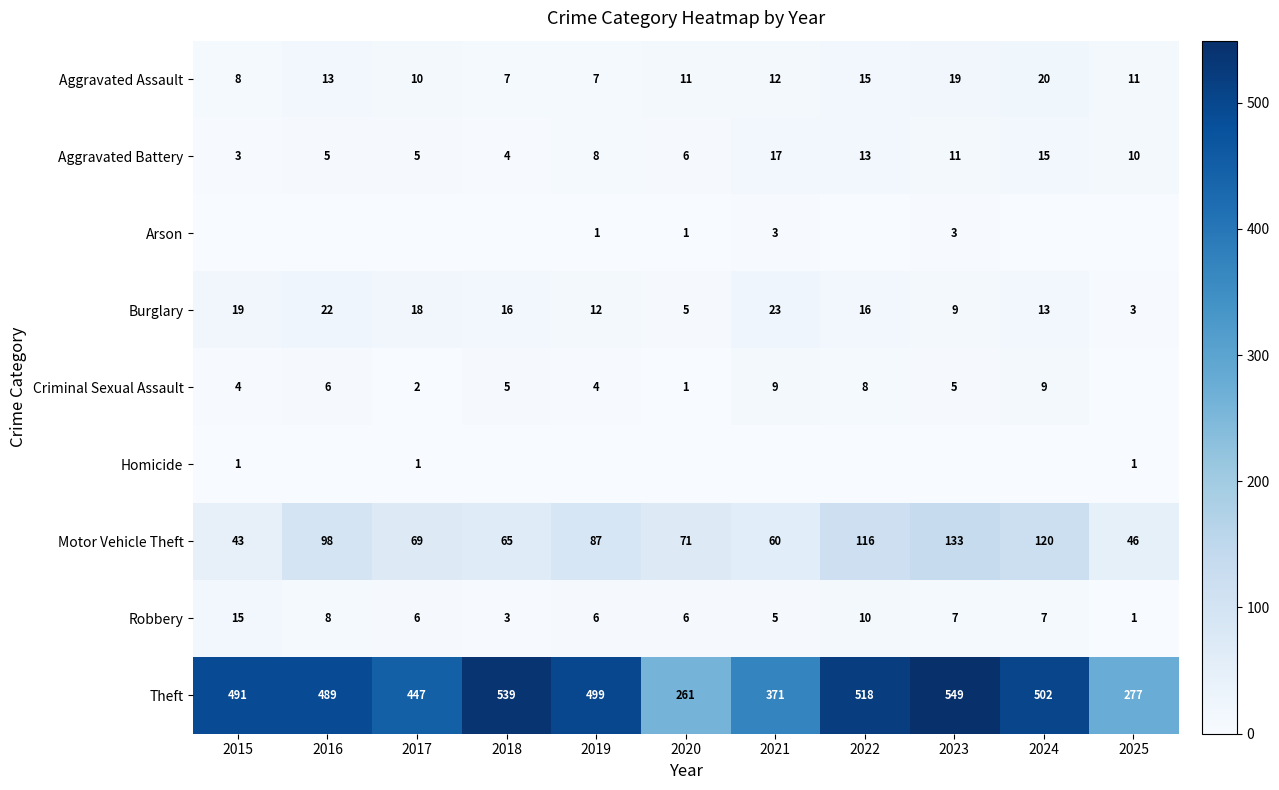

Is the value of Aggravated Assault at 2025 greater than the value of Robbery at 2025?

Yes